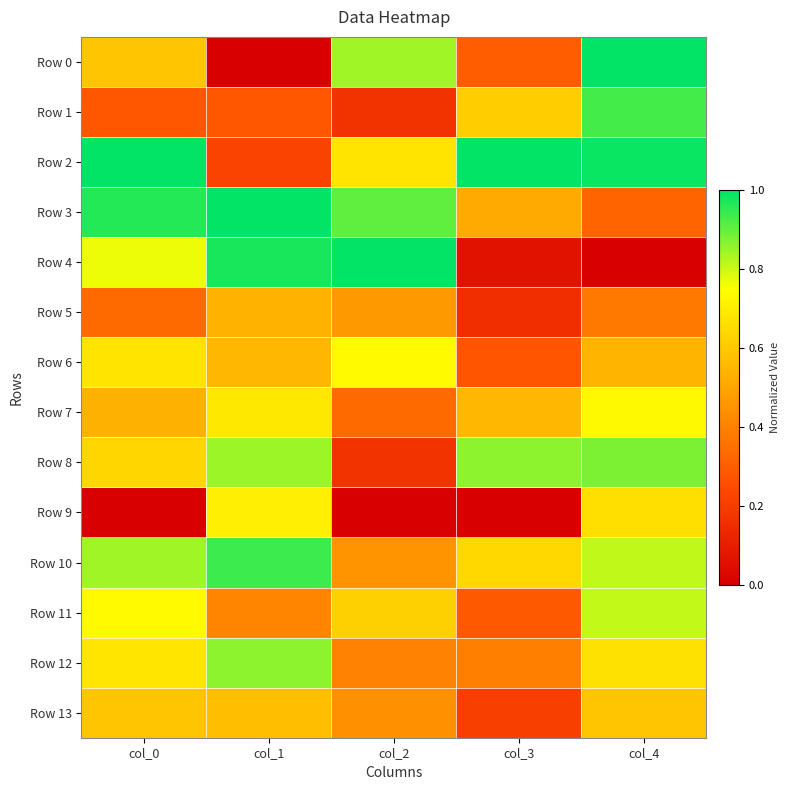

Reading left to right, what are all the values shown in this chart?

Row 0: col_0=0.6	col_1=0.0	col_2=0.8	col_3=0.3	col_4=1.0
Row 1: col_0=0.3	col_1=0.3	col_2=0.2	col_3=0.6	col_4=0.9
Row 2: col_0=1.0	col_1=0.2	col_2=0.7	col_3=1.0	col_4=1.0
Row 3: col_0=1.0	col_1=1.0	col_2=0.9	col_3=0.5	col_4=0.3
Row 4: col_0=0.8	col_1=1.0	col_2=1.0	col_3=0.1	col_4=0.0
Row 5: col_0=0.3	col_1=0.5	col_2=0.5	col_3=0.2	col_4=0.4
Row 6: col_0=0.7	col_1=0.5	col_2=0.7	col_3=0.3	col_4=0.5
Row 7: col_0=0.5	col_1=0.7	col_2=0.3	col_3=0.6	col_4=0.7
Row 8: col_0=0.6	col_1=0.8	col_2=0.2	col_3=0.9	col_4=0.9
Row 9: col_0=0.0	col_1=0.7	col_2=0.0	col_3=0.0	col_4=0.7
Row 10: col_0=0.8	col_1=0.9	col_2=0.5	col_3=0.6	col_4=0.8
Row 11: col_0=0.7	col_1=0.4	col_2=0.6	col_3=0.3	col_4=0.8
Row 12: col_0=0.7	col_1=0.9	col_2=0.4	col_3=0.4	col_4=0.7
Row 13: col_0=0.6	col_1=0.6	col_2=0.4	col_3=0.2	col_4=0.6